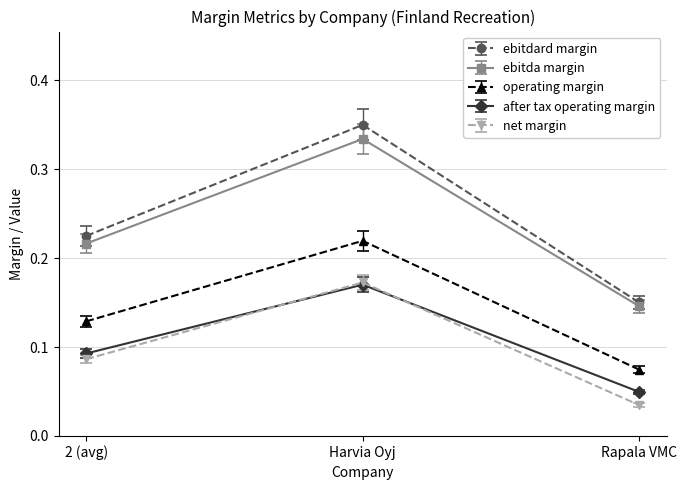

True or false: ebitdard margin has a value of 0.2 at Harvia Oyj.

False